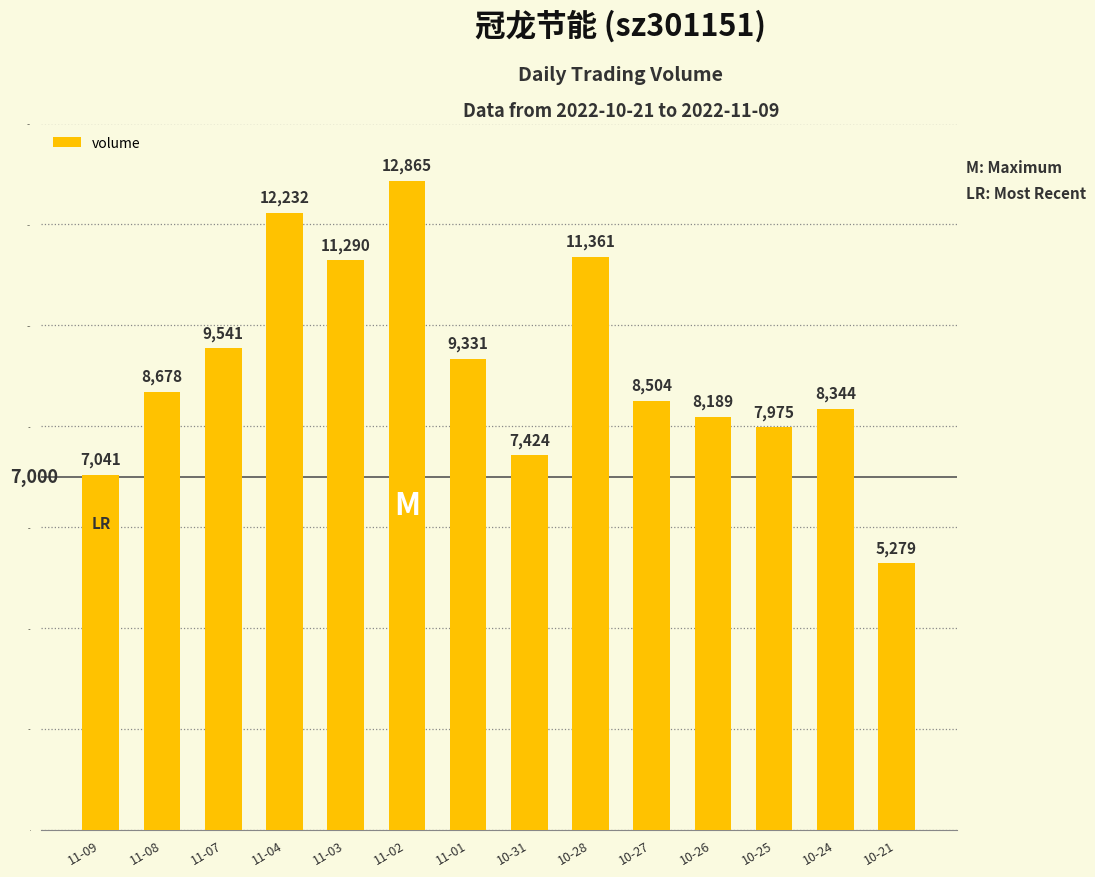

True or false: the data shows 8805 at 10-21.

False